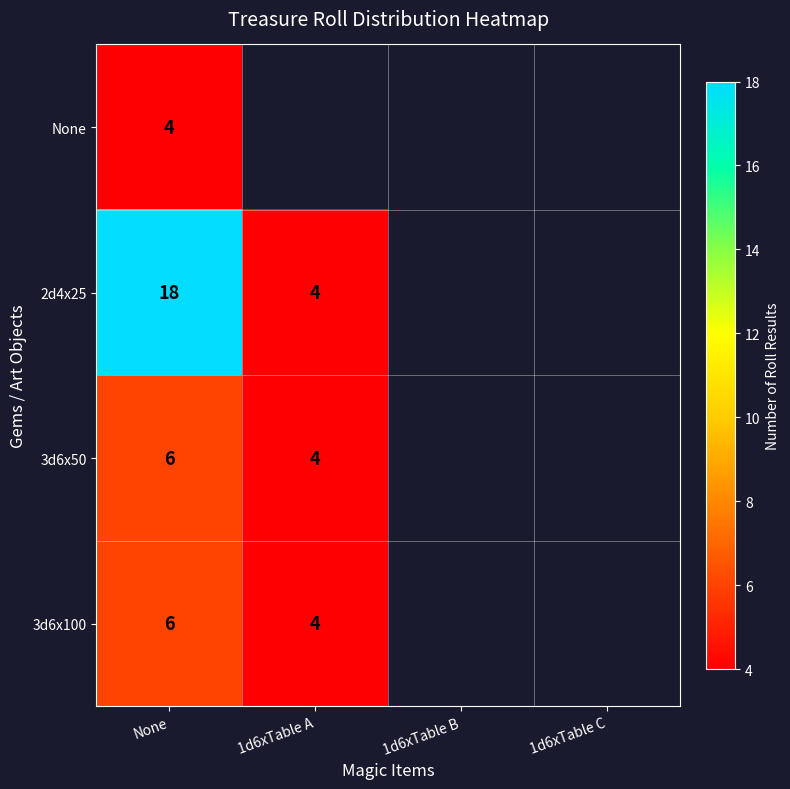

True or false: 3d6x50 has a value of 4 at None.

False